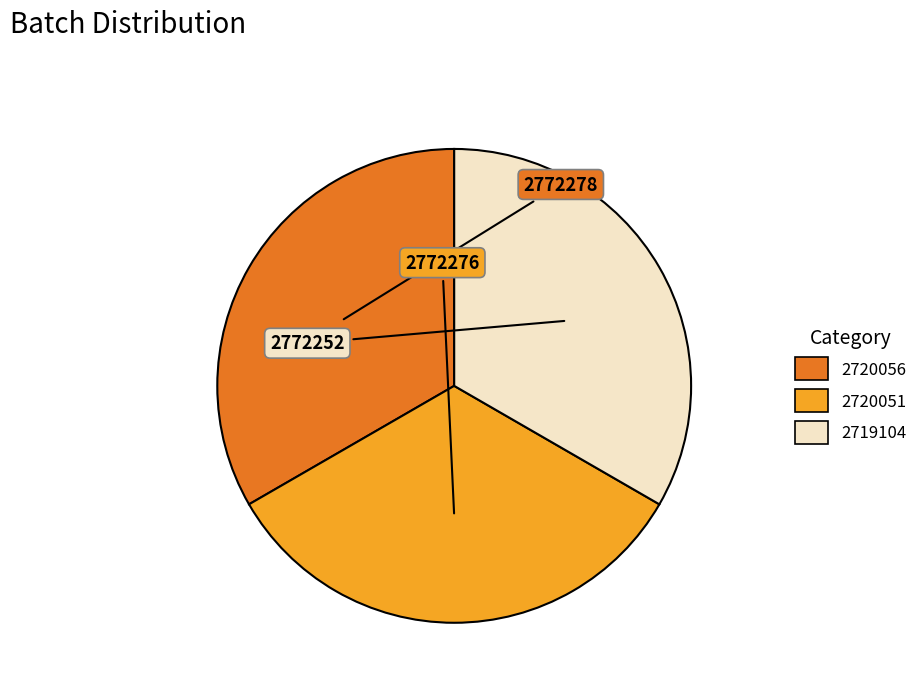

Is 2720051 the majority of the pie?

No